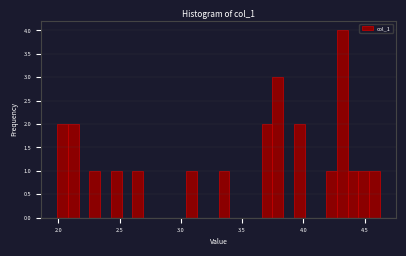

Around what value on the x-axis is the tallest bar? Give the approximate position of its centre, as read against the axis.

4.30